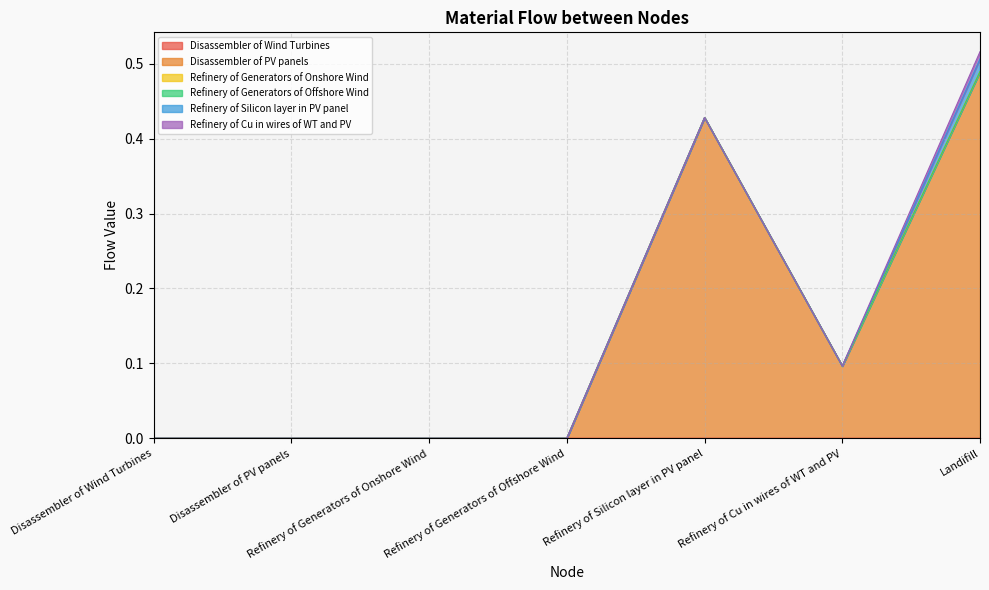

At which category does the chart reach its peak across all series?

Landifill